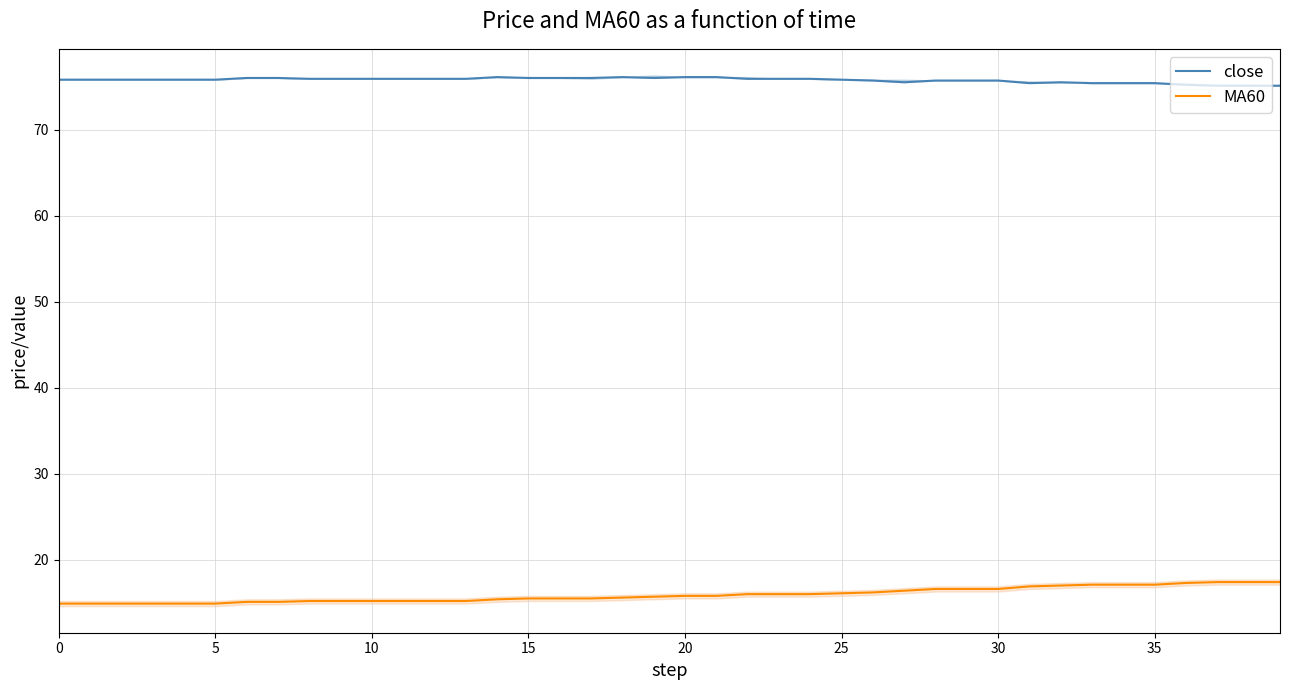

What is the label of the 3rd point from the right?

37